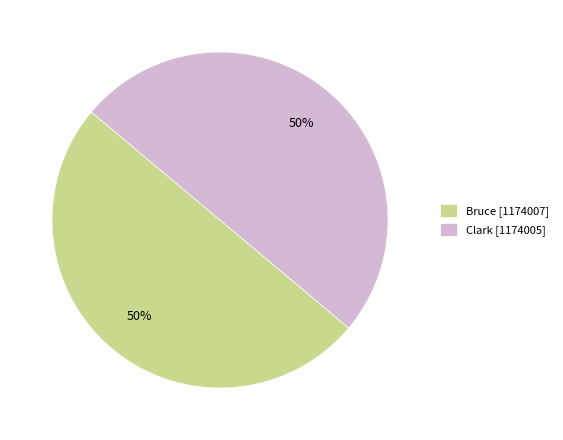

Is it true that Clark is 50% of the pie?

True